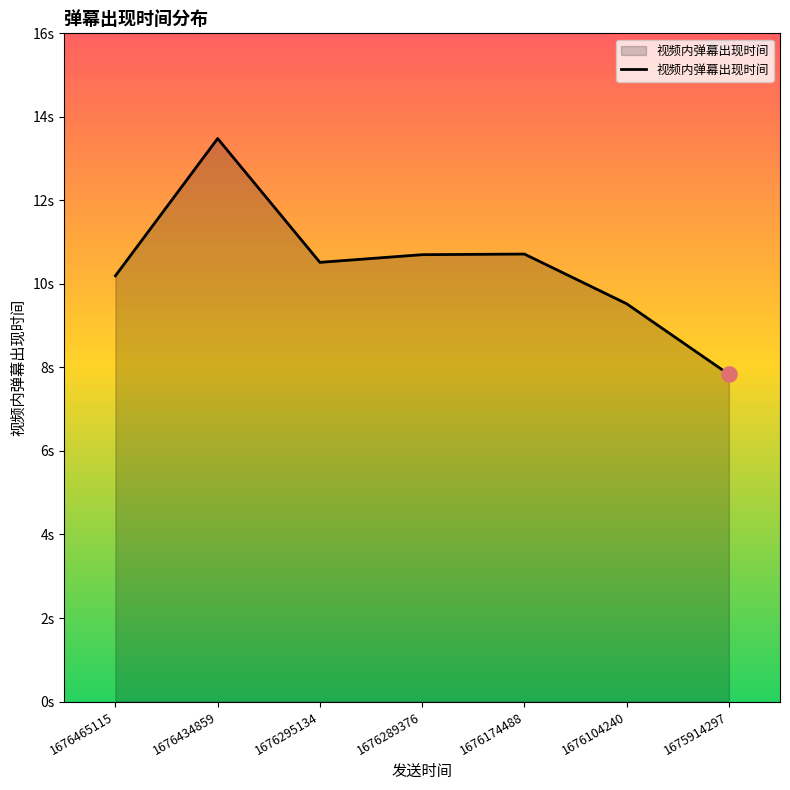

Which has a higher value, 1676174488 or 1676289376?

1676174488